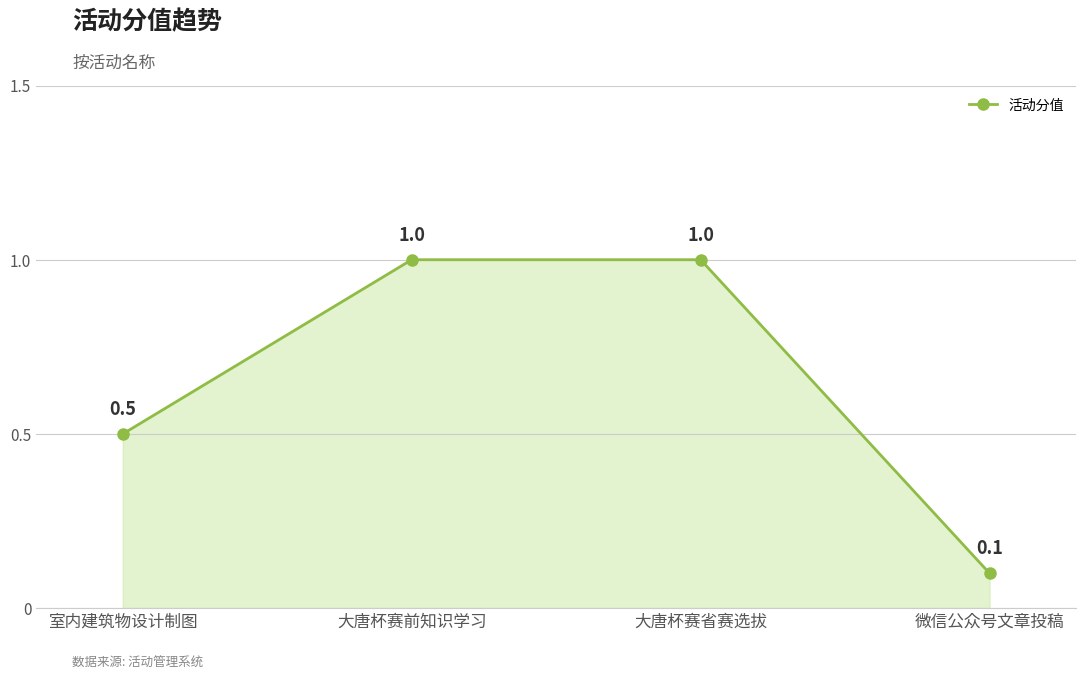

Which category has the lowest value across all series?

微信公众号文章投稿